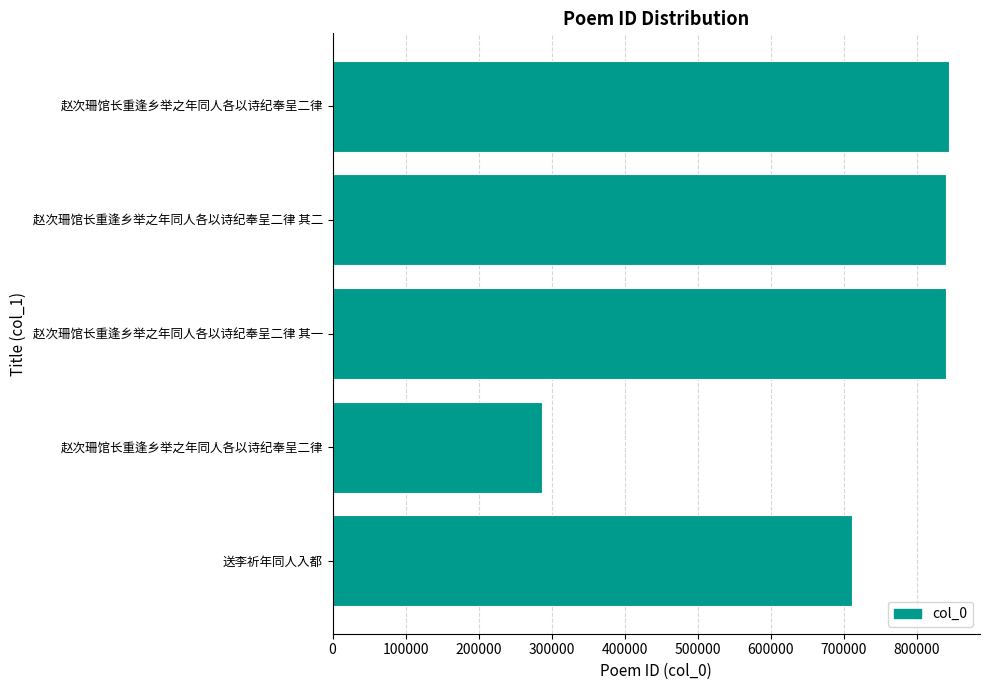

Count the number of categories in the chart.

5